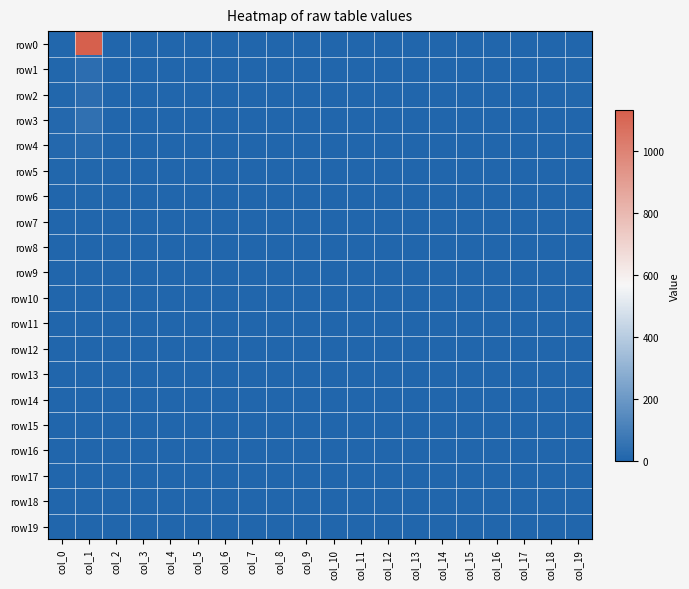

Reading left to right, what are all the values shown in this chart?

row0: col_0=8	col_1=1134	col_2=0	col_3=0	col_4=0	col_5=0	col_6=0	col_7=0	col_8=0	col_9=0	col_10=0	col_11=0	col_12=0	col_13=0	col_14=0	col_15=0	col_16=0	col_17=0	col_18=0	col_19=0
row1: col_0=6	col_1=34	col_2=0	col_3=0	col_4=0	col_5=0	col_6=0	col_7=0	col_8=0	col_9=0	col_10=0	col_11=0	col_12=0	col_13=0	col_14=0	col_15=0	col_16=0	col_17=0	col_18=0	col_19=5
row2: col_0=7	col_1=27	col_2=0	col_3=0	col_4=0	col_5=0	col_6=0	col_7=0	col_8=0	col_9=0	col_10=0	col_11=0	col_12=0	col_13=0	col_14=0	col_15=0	col_16=0	col_17=0	col_18=0	col_19=5
row3: col_0=13	col_1=44	col_2=0	col_3=0	col_4=0	col_5=0	col_6=0	col_7=0	col_8=0	col_9=0	col_10=0	col_11=0	col_12=0	col_13=0	col_14=0	col_15=0	col_16=0	col_17=0	col_18=0	col_19=1
row4: col_0=11	col_1=19	col_2=0	col_3=0	col_4=0	col_5=0	col_6=0	col_7=0	col_8=0	col_9=0	col_10=0	col_11=0	col_12=0	col_13=0	col_14=0	col_15=0	col_16=0	col_17=0	col_18=0	col_19=1
row5: col_0=5	col_1=7	col_2=0	col_3=0	col_4=0	col_5=0	col_6=0	col_7=0	col_8=0	col_9=0	col_10=0	col_11=0	col_12=0	col_13=0	col_14=0	col_15=0	col_16=0	col_17=0	col_18=0	col_19=0
row6: col_0=2	col_1=5	col_2=0	col_3=0	col_4=0	col_5=0	col_6=0	col_7=0	col_8=0	col_9=0	col_10=0	col_11=0	col_12=0	col_13=0	col_14=0	col_15=0	col_16=0	col_17=0	col_18=0	col_19=0
row7: col_0=4	col_1=2	col_2=0	col_3=0	col_4=0	col_5=0	col_6=0	col_7=0	col_8=0	col_9=0	col_10=0	col_11=0	col_12=0	col_13=0	col_14=0	col_15=0	col_16=0	col_17=0	col_18=0	col_19=0
row8: col_0=0	col_1=2	col_2=0	col_3=0	col_4=0	col_5=0	col_6=0	col_7=0	col_8=0	col_9=0	col_10=0	col_11=0	col_12=0	col_13=0	col_14=0	col_15=0	col_16=0	col_17=0	col_18=0	col_19=0
row9: col_0=1	col_1=1	col_2=0	col_3=0	col_4=0	col_5=0	col_6=0	col_7=0	col_8=0	col_9=0	col_10=0	col_11=0	col_12=0	col_13=0	col_14=0	col_15=0	col_16=0	col_17=0	col_18=0	col_19=0
row10: col_0=1	col_1=1	col_2=0	col_3=0	col_4=0	col_5=0	col_6=0	col_7=0	col_8=0	col_9=0	col_10=0	col_11=0	col_12=0	col_13=0	col_14=0	col_15=0	col_16=0	col_17=0	col_18=0	col_19=0
row11: col_0=0	col_1=0	col_2=0	col_3=0	col_4=0	col_5=0	col_6=0	col_7=0	col_8=0	col_9=0	col_10=0	col_11=0	col_12=0	col_13=0	col_14=0	col_15=0	col_16=0	col_17=0	col_18=0	col_19=0
row12: col_0=0	col_1=1	col_2=0	col_3=0	col_4=0	col_5=0	col_6=0	col_7=0	col_8=0	col_9=0	col_10=0	col_11=0	col_12=0	col_13=0	col_14=0	col_15=0	col_16=0	col_17=0	col_18=0	col_19=0
row13: col_0=0	col_1=0	col_2=0	col_3=0	col_4=0	col_5=0	col_6=0	col_7=0	col_8=0	col_9=0	col_10=0	col_11=0	col_12=0	col_13=0	col_14=0	col_15=0	col_16=0	col_17=0	col_18=0	col_19=0
row14: col_0=0	col_1=1	col_2=0	col_3=0	col_4=0	col_5=0	col_6=0	col_7=0	col_8=0	col_9=0	col_10=0	col_11=0	col_12=0	col_13=0	col_14=0	col_15=0	col_16=0	col_17=0	col_18=0	col_19=0
row15: col_0=0	col_1=1	col_2=0	col_3=0	col_4=0	col_5=0	col_6=0	col_7=0	col_8=0	col_9=0	col_10=0	col_11=0	col_12=0	col_13=0	col_14=0	col_15=0	col_16=0	col_17=0	col_18=0	col_19=0
row16: col_0=0	col_1=0	col_2=0	col_3=0	col_4=0	col_5=0	col_6=0	col_7=0	col_8=0	col_9=0	col_10=0	col_11=0	col_12=0	col_13=0	col_14=0	col_15=0	col_16=0	col_17=0	col_18=0	col_19=0
row17: col_0=0	col_1=2	col_2=0	col_3=0	col_4=0	col_5=0	col_6=0	col_7=0	col_8=0	col_9=0	col_10=0	col_11=0	col_12=0	col_13=0	col_14=0	col_15=0	col_16=0	col_17=0	col_18=0	col_19=0
row18: col_0=0	col_1=0	col_2=0	col_3=0	col_4=0	col_5=0	col_6=0	col_7=0	col_8=0	col_9=0	col_10=0	col_11=0	col_12=0	col_13=0	col_14=0	col_15=0	col_16=0	col_17=0	col_18=0	col_19=0
row19: col_0=3	col_1=4	col_2=0	col_3=0	col_4=0	col_5=0	col_6=0	col_7=0	col_8=0	col_9=0	col_10=0	col_11=0	col_12=0	col_13=0	col_14=0	col_15=0	col_16=0	col_17=0	col_18=0	col_19=0